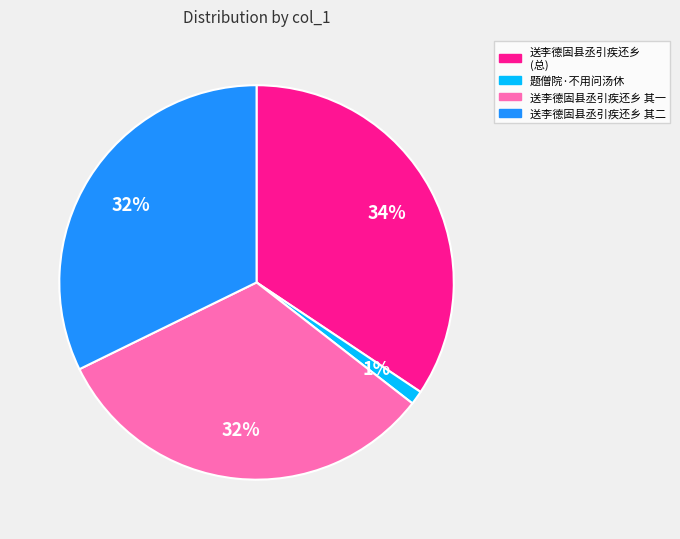

To the nearest percent, what is the average slice percentage?

25%